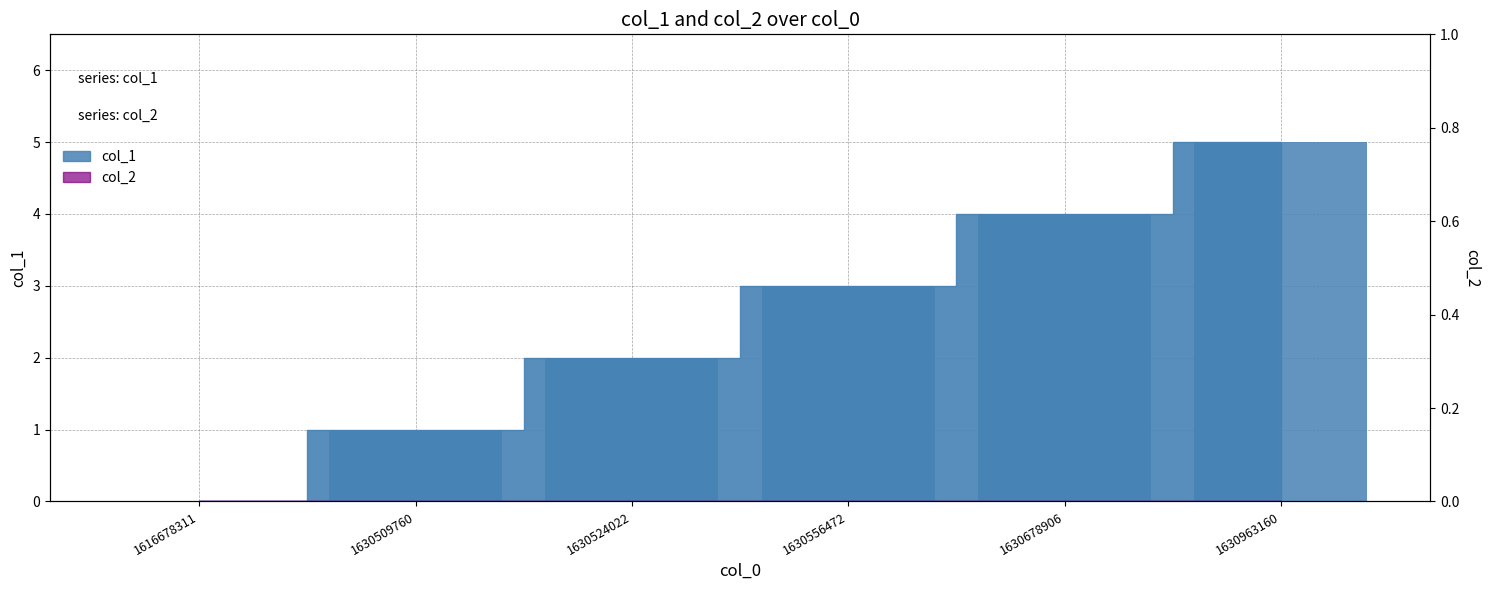

Reading left to right, what are all the values shown in this chart?

1616678311=0	1630509760=1	1630524022=2	1630556472=3	1630678906=4	1630963160=5